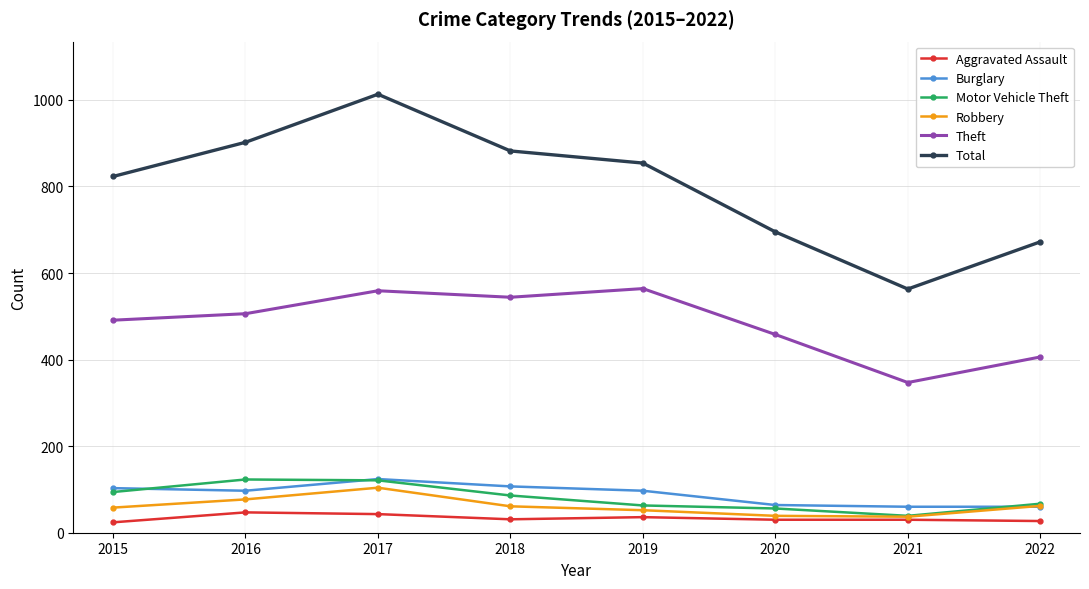

True or false: Burglary and Total cross at least once.

False